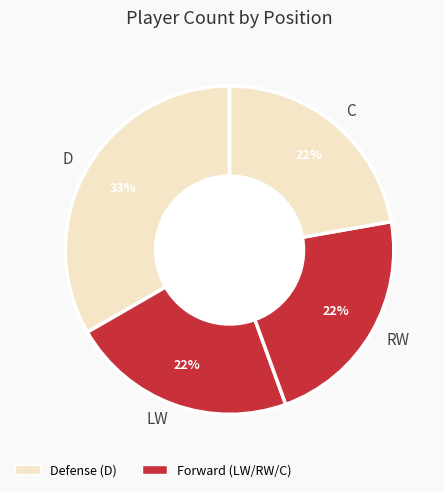

Count the number of slices in the pie.

4